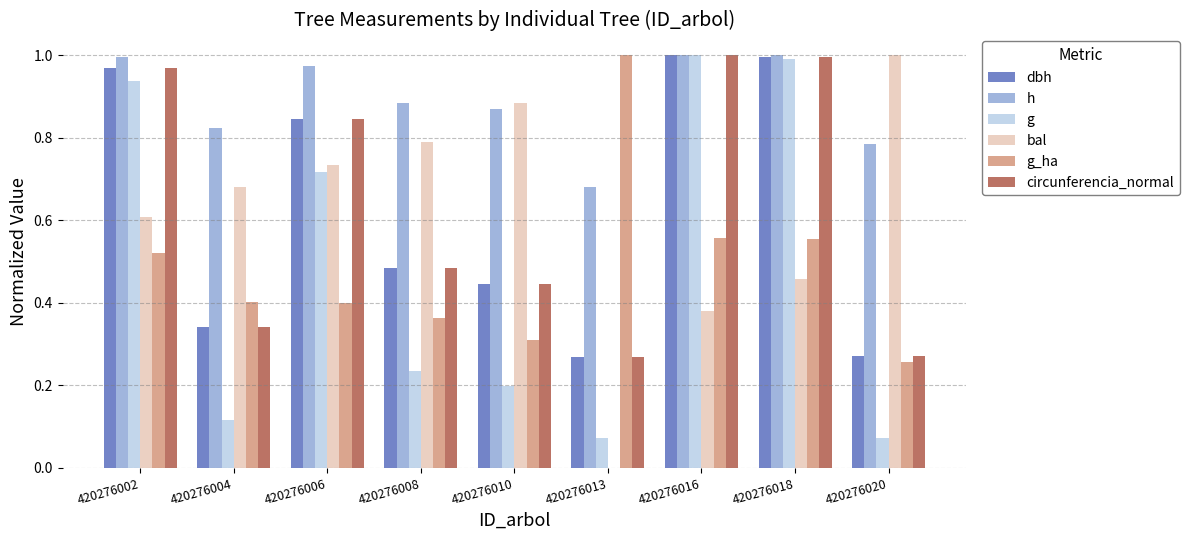

Is it true that dbh equals 0.4 at 420276006?

False